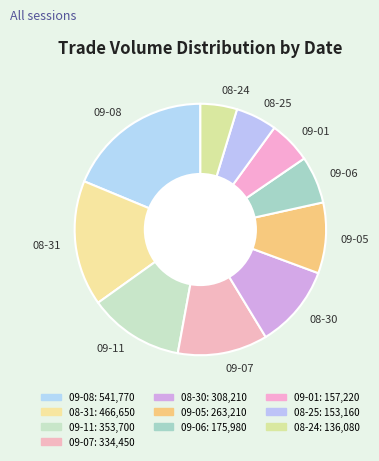

Which has a higher value, 08-25 or 08-31?

08-31